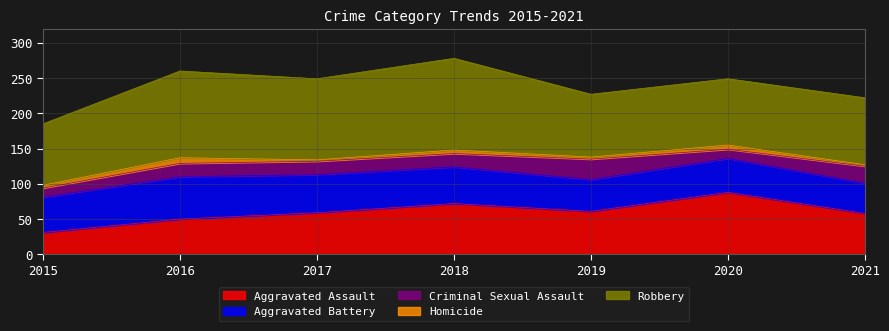

True or false: Robbery has a value of 87 at 2015.

True